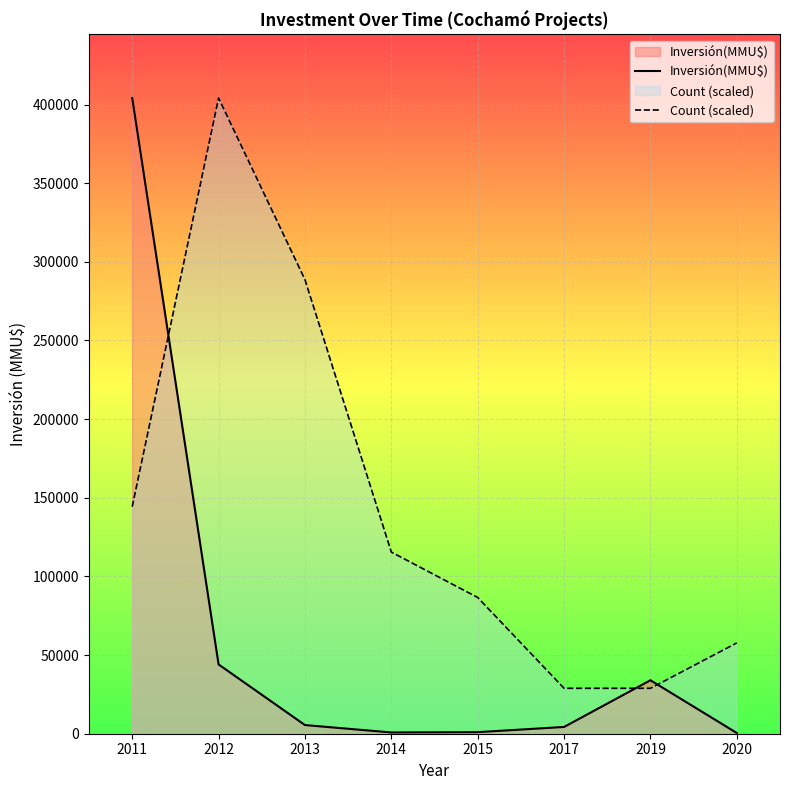

Rank the series by their maximum value, from lowest to highest.

Inversión(MMU$), Count (scaled)